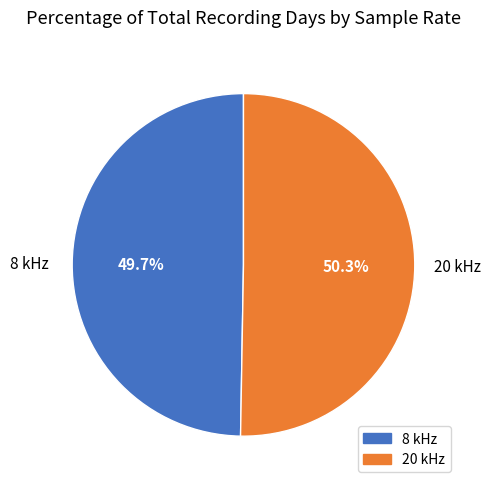

Does any single category account for the majority?

Yes